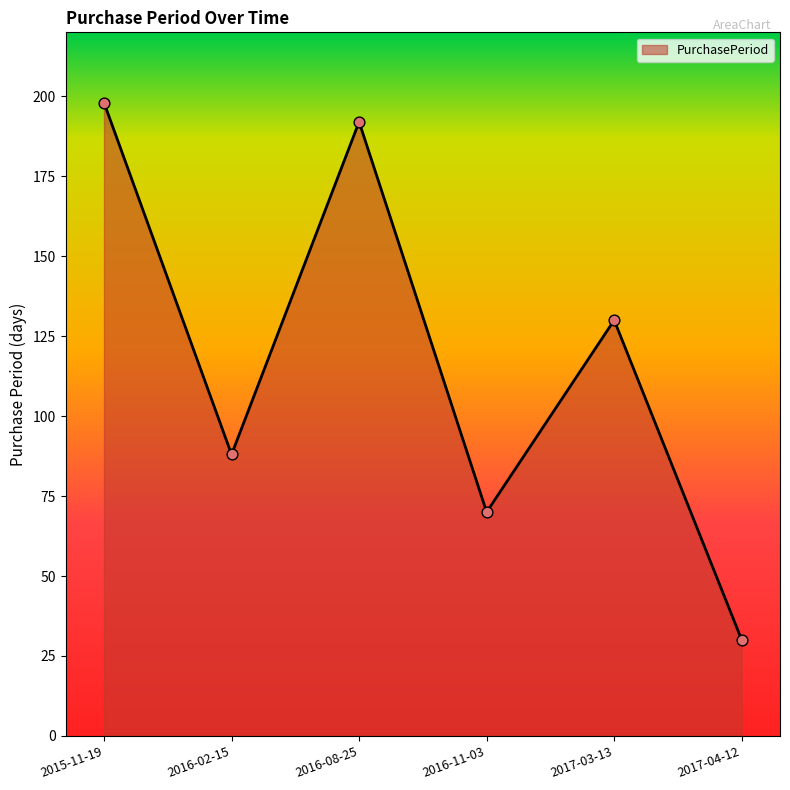

What is the ratio of the value at 2016-02-15 to the value at 2016-08-25?

0.5